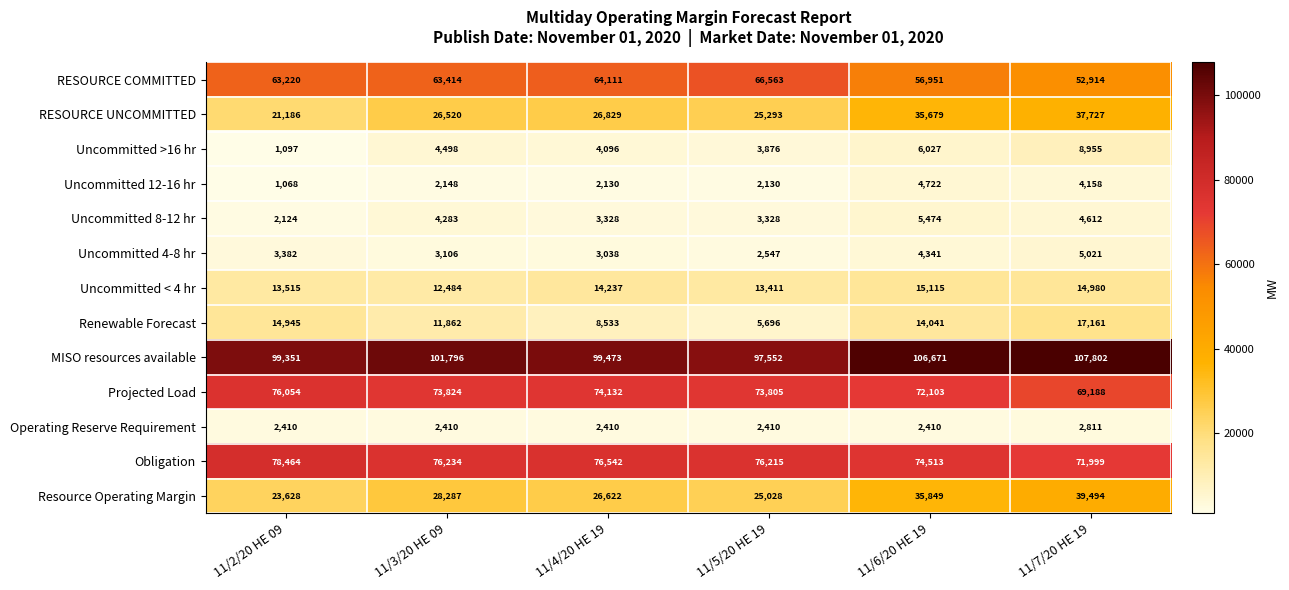

At which category does the chart reach its minimum across all series?

11/2/20 HE 09